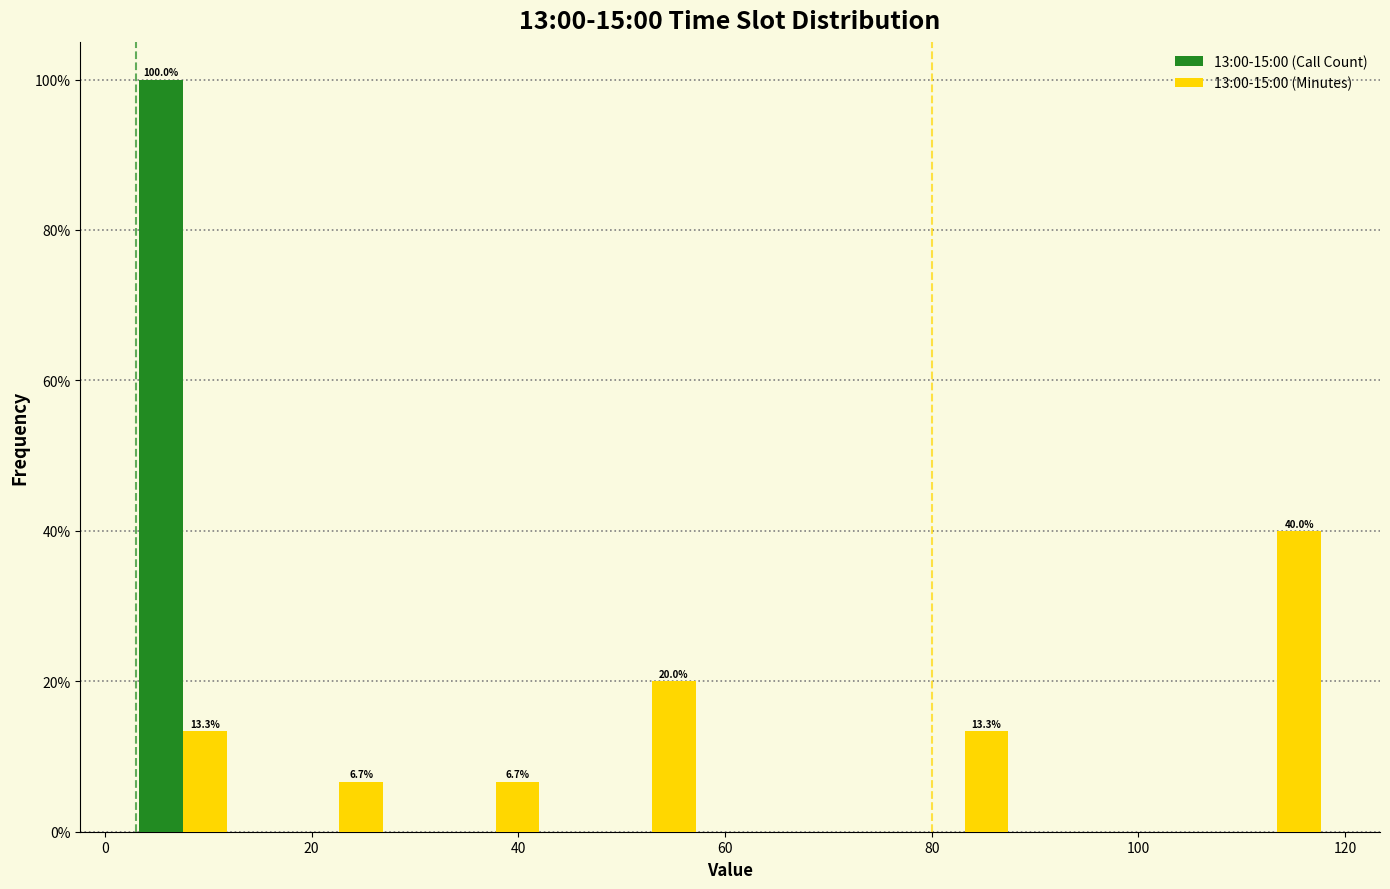

In the 13:00-15:00 (Minutes) series, which range on the x-axis has the tallest bar?

106 to 122